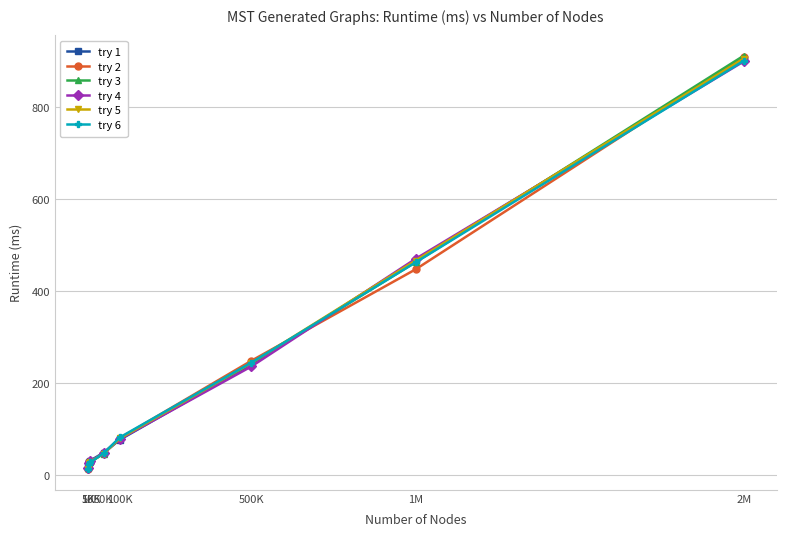

What is the difference between the maximum and minimum values in the try 3 series?

897.4